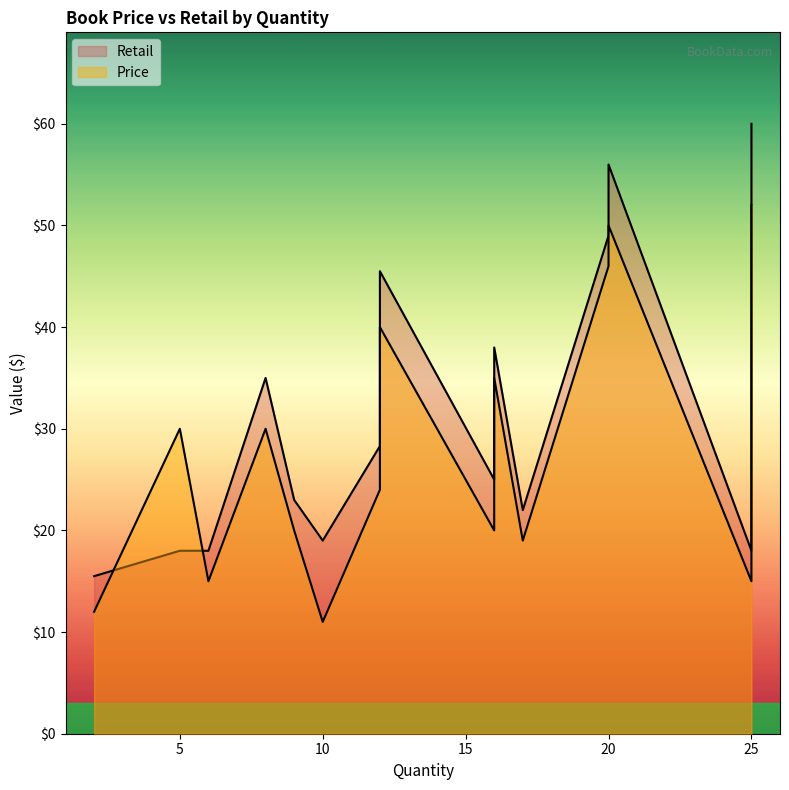

What is the sum of the Retail values at 2 and 25?

75.5